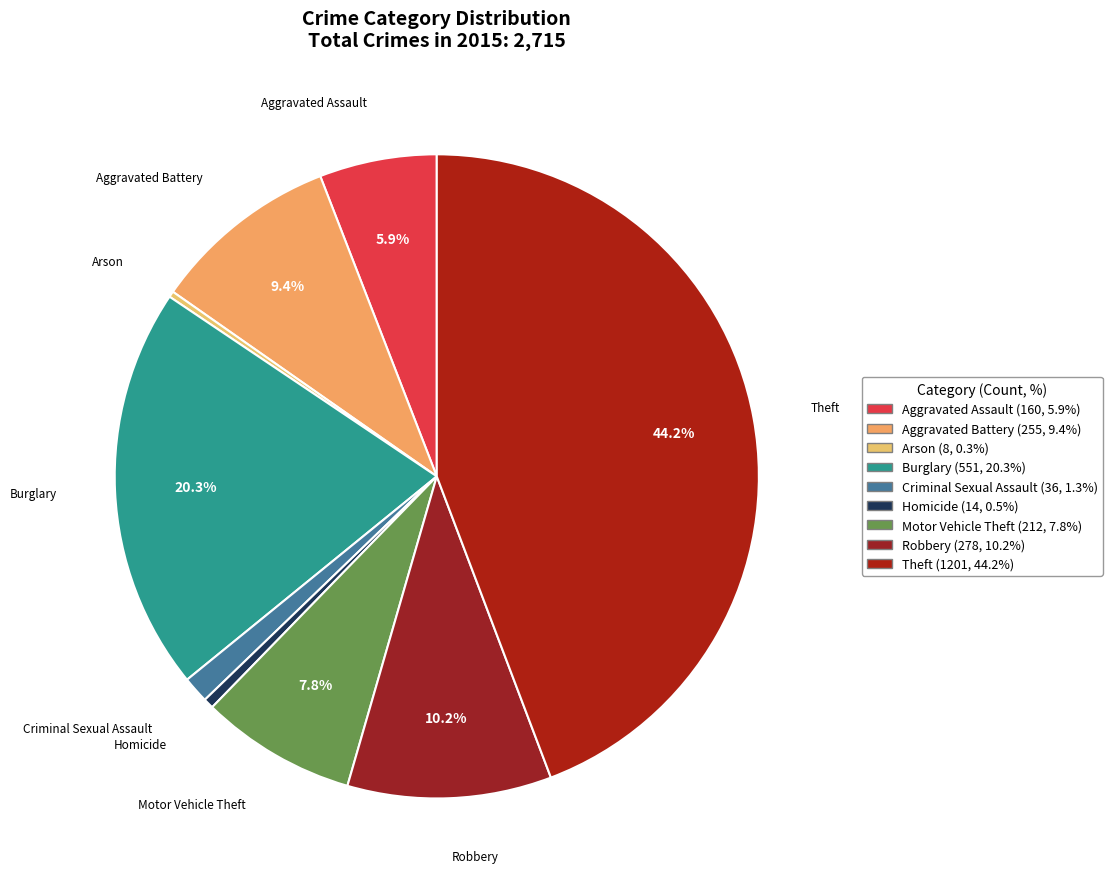

Is there a majority slice in this chart?

No